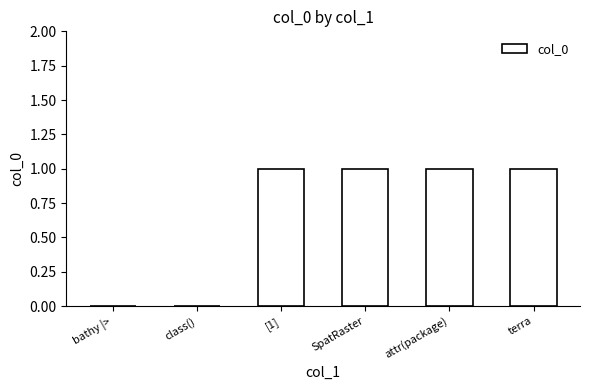

What value does the data have at attr(package)?

1